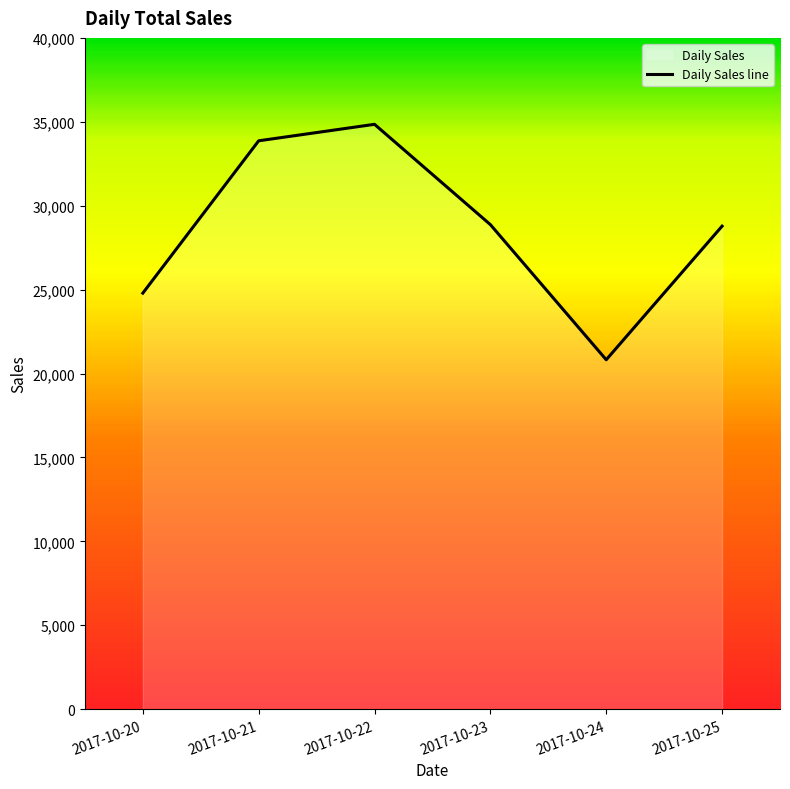

What value does the data have at 2017-10-22, to the nearest 50?

34850